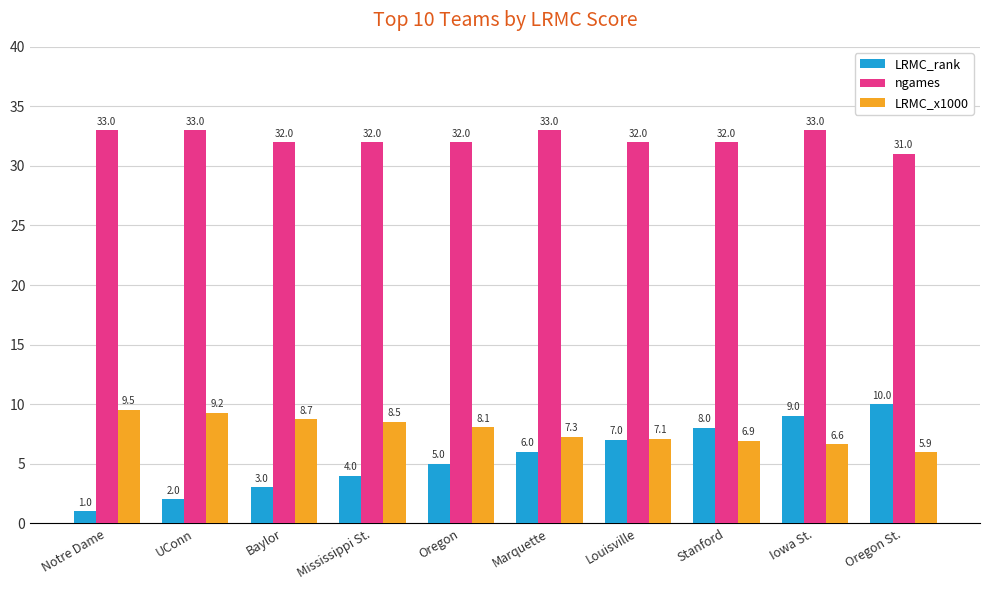

Is it true that LRMC_x1000 equals 5.6 at UConn?

False